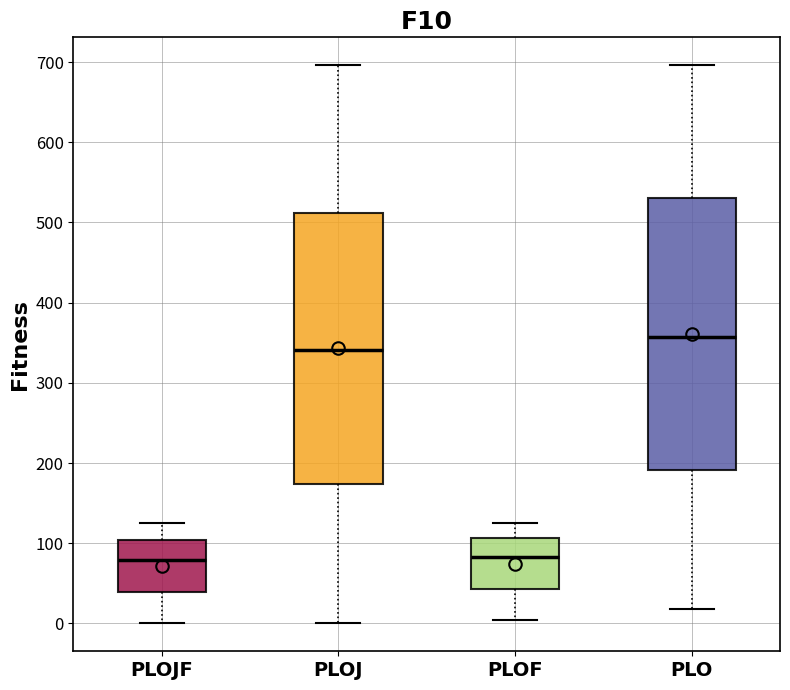

Reading left to right, read every box against the y-axis: the position of its median line, the range the box covers, and the ends of its whiskers. The values are not printed on the chart, so give them approximately, as read against the axis.

PLOJF: median 80, box 40 to 100, whiskers 0 to 130
PLOJ: median 340, box 170 to 510, whiskers 0 to 700
PLOF: median 80, box 40 to 110, whiskers 0 to 130
PLO: median 360, box 190 to 530, whiskers 20 to 700